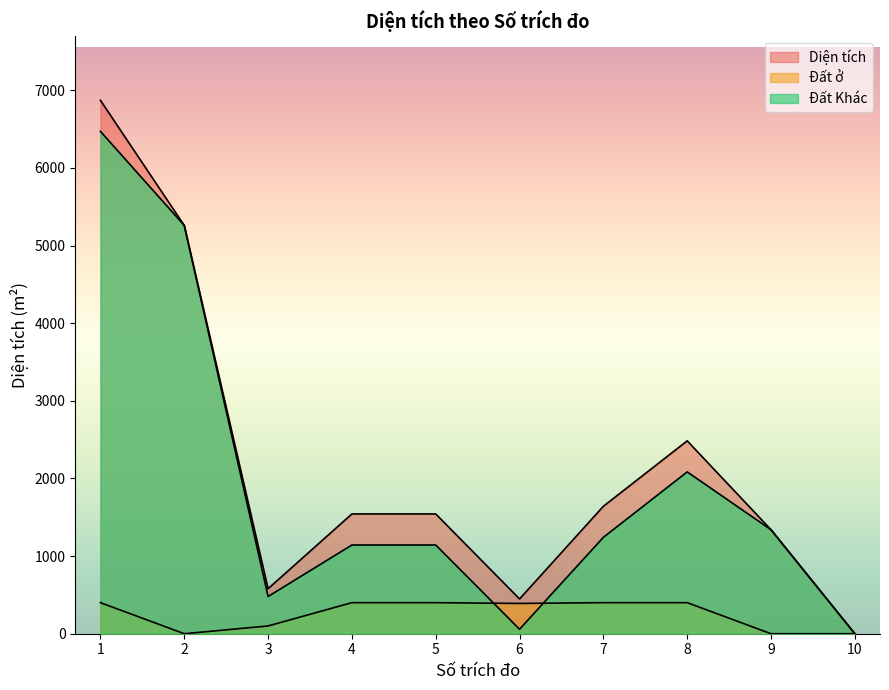

Which series has the largest total across all categories?

Diện tích